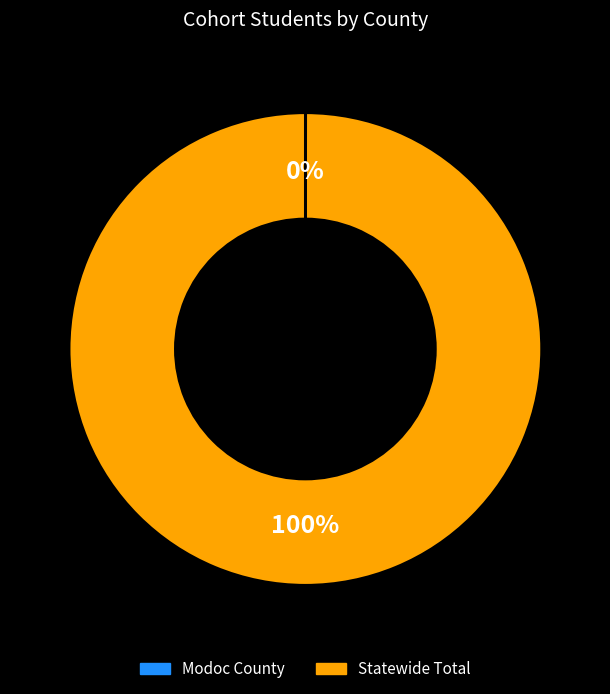

To the nearest percent, what is the difference between the largest and smallest slice percentages?

100%